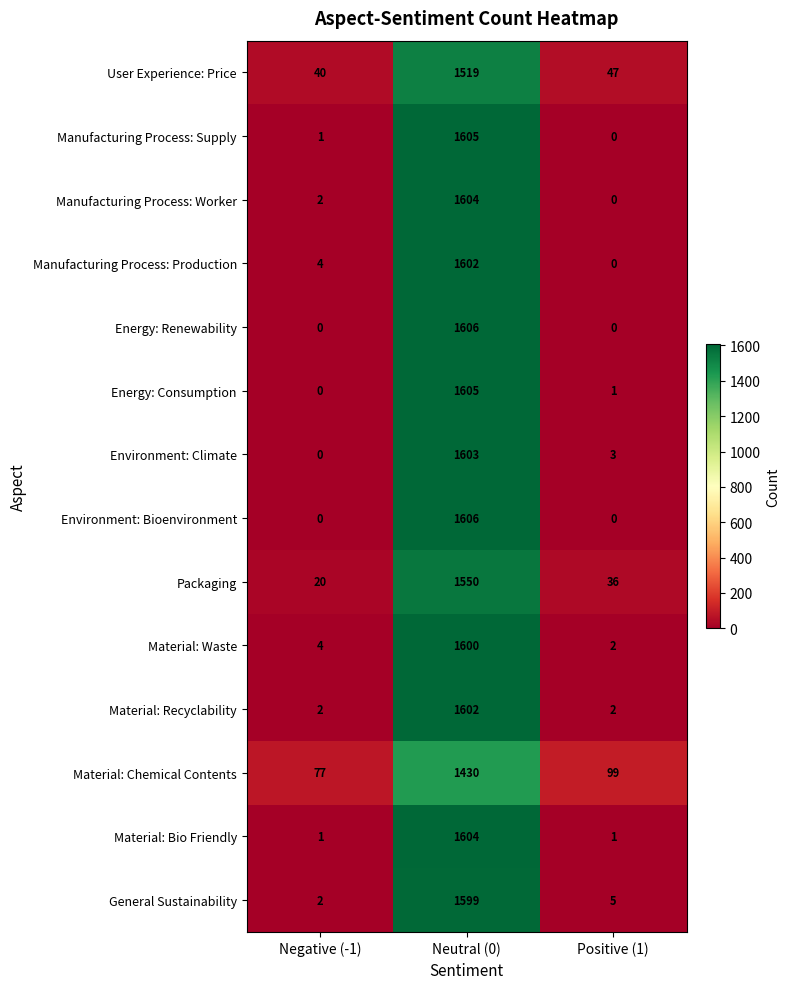

What is the difference between the maximum and minimum values in the Manufacturing Process: Supply series?

1605